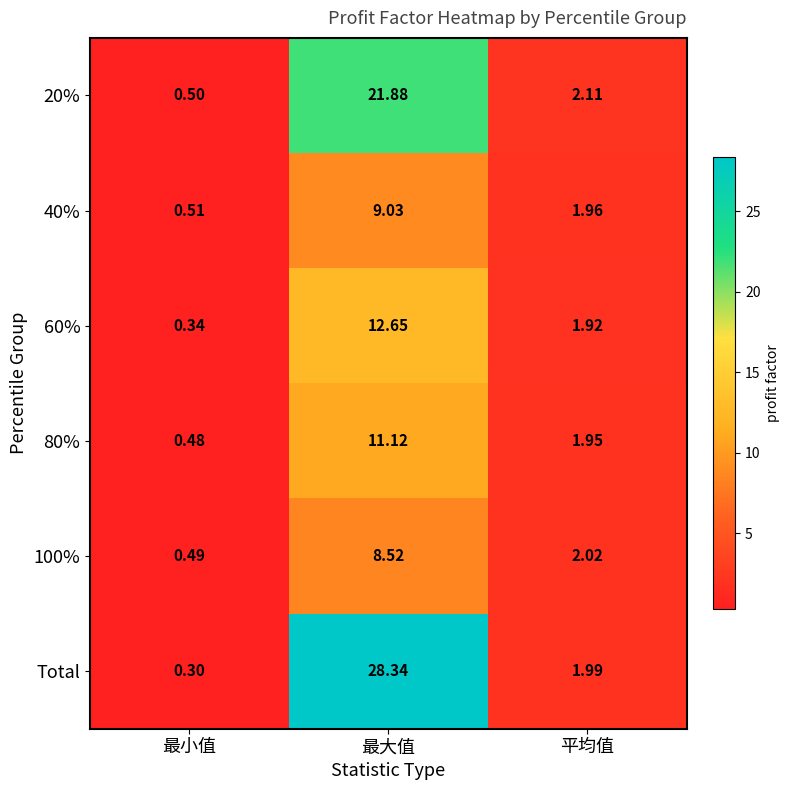

How many data points in 100% are above 2?

2